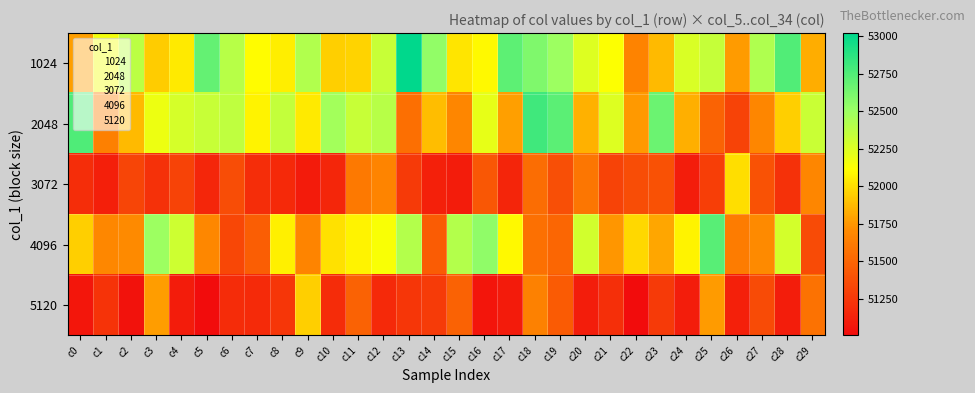

What is the minimum value shown in the chart?

51006